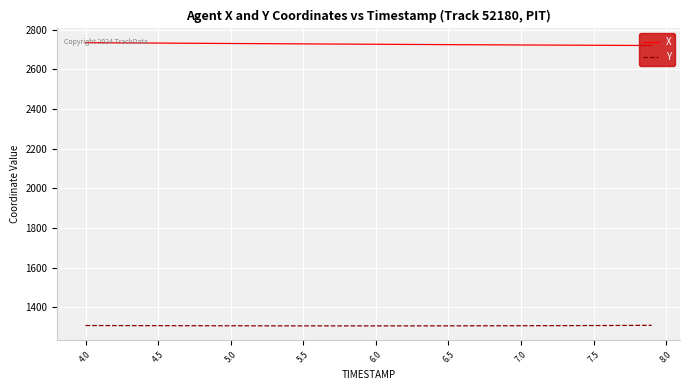

Rank the series by their average value, from highest to lowest.

X, Y